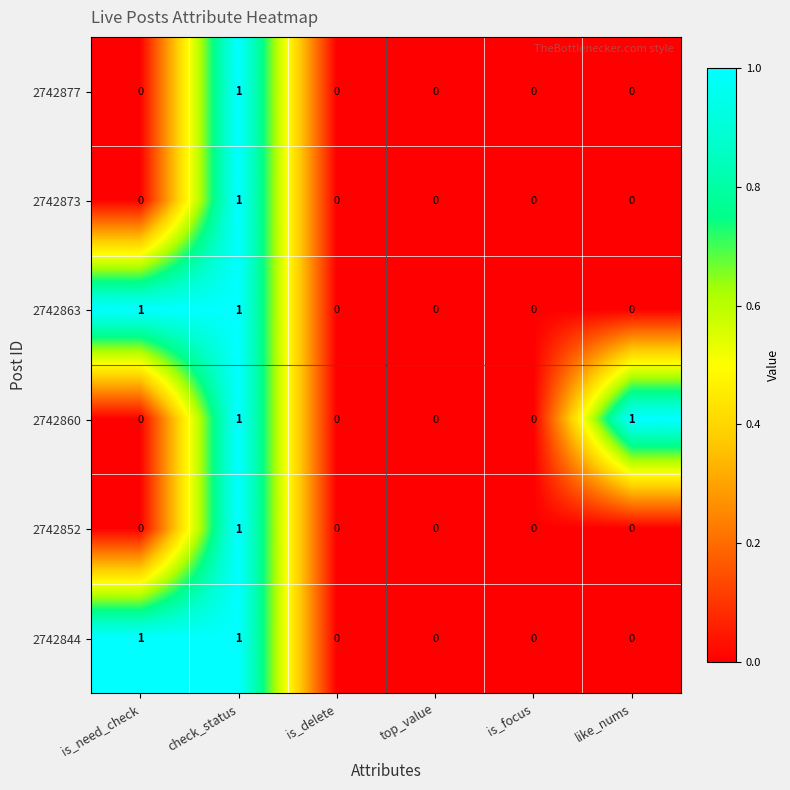

The 2742844 series shows 0 at like_nums. True or false?

True